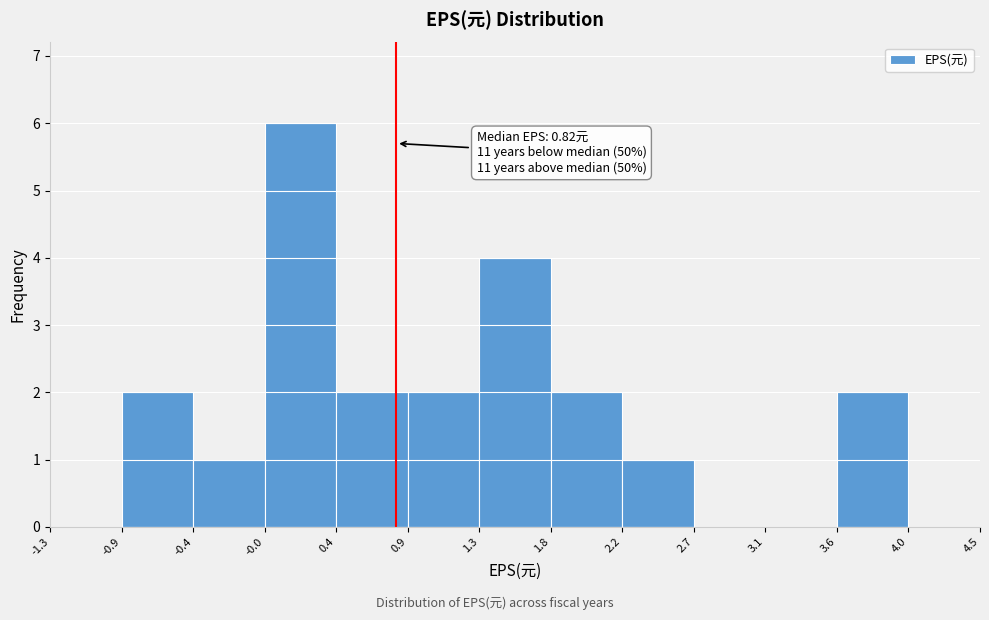

Over which range of the x-axis is the bar tallest?

-0.0 to 0.4